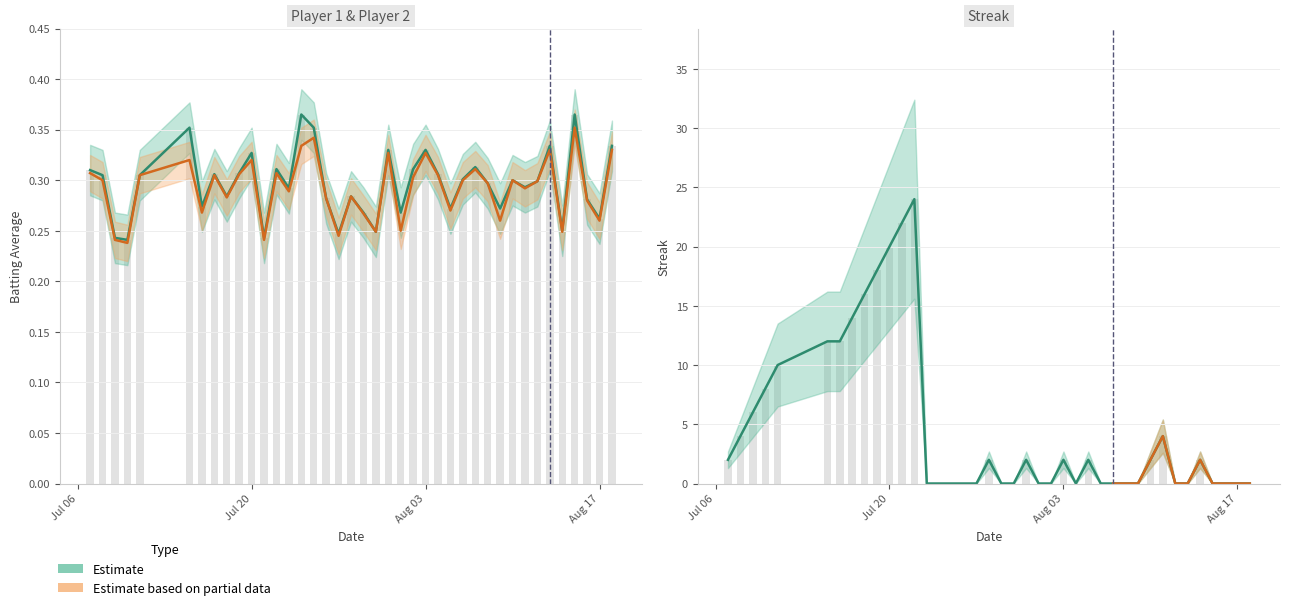

What is the spread (max minus min) of values at 2010-07-08?

3.7